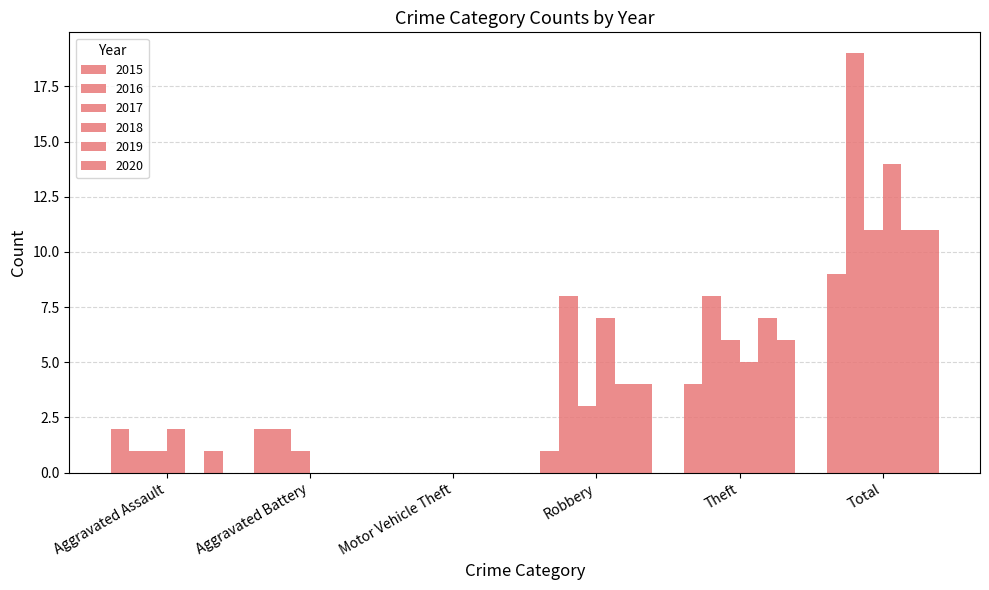

What is the spread (max minus min) of values at Robbery?

7